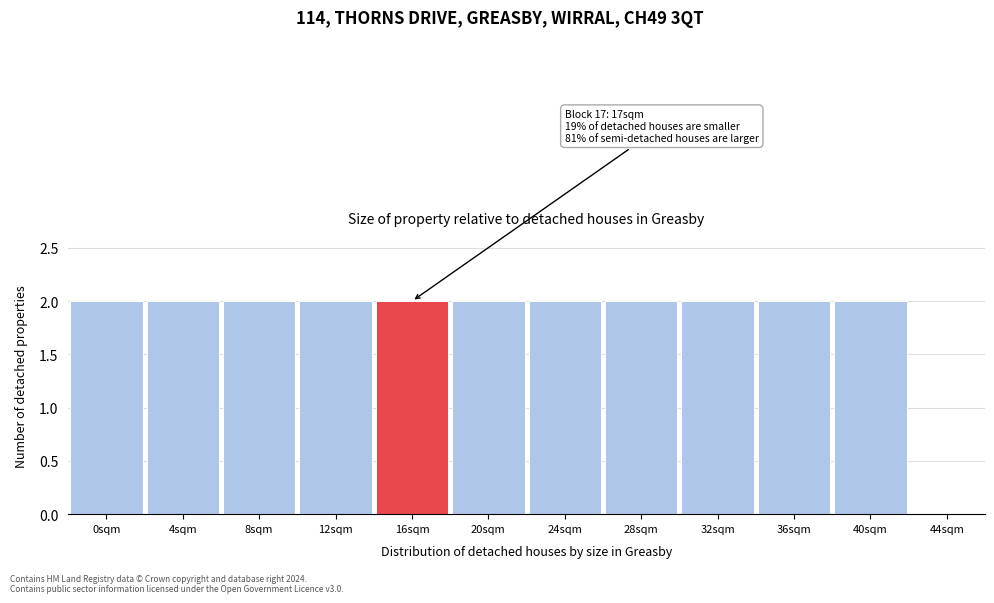

Reading left to right, what are all the values shown in this chart?

0sqm=2	4sqm=2	8sqm=2	12sqm=2	16sqm=2	20sqm=2	24sqm=2	28sqm=2	32sqm=2	36sqm=2	40sqm=2	44sqm=0